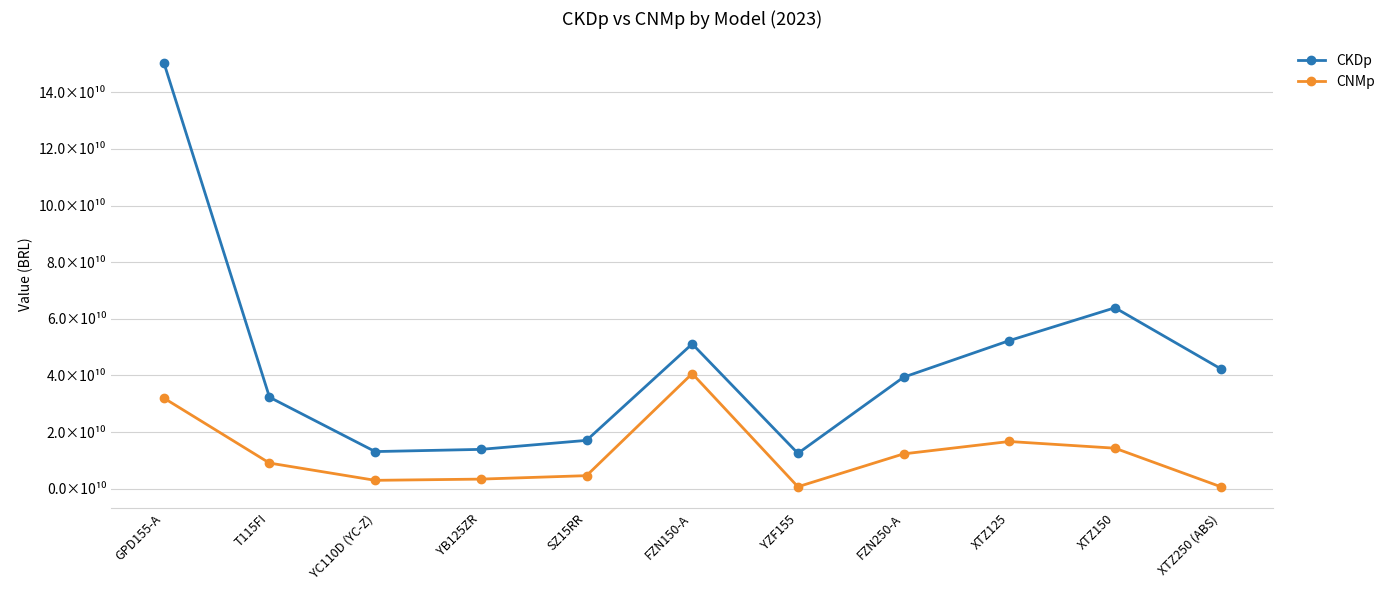

The value of CKDp at YB125ZR is 2969333705.3. True or false?

False